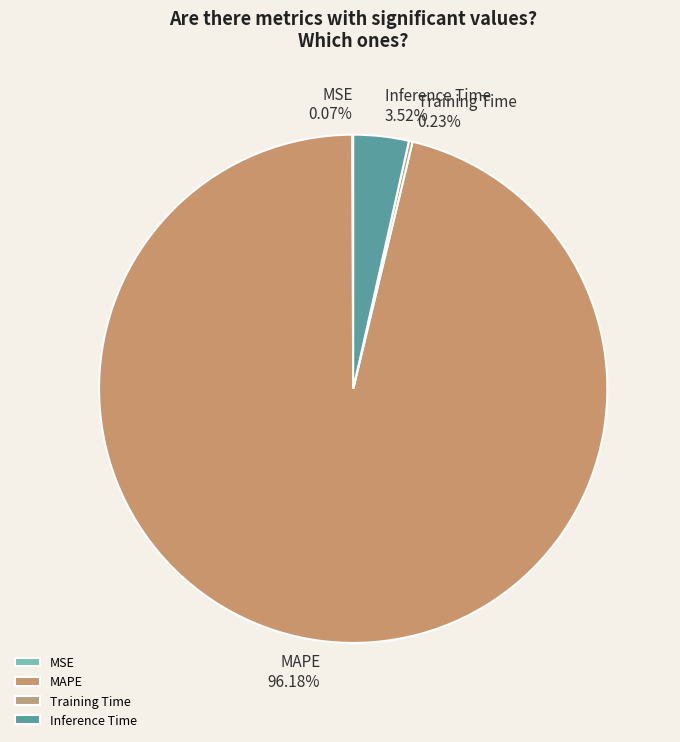

Is Inference Time the majority of the pie?

No